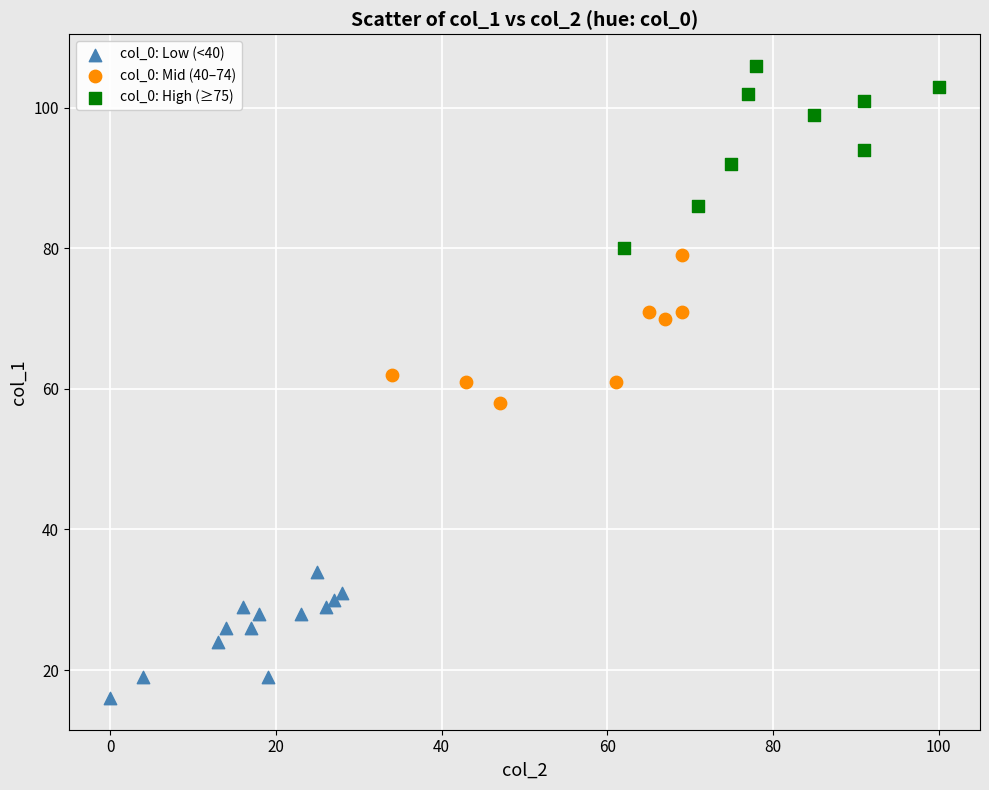

Which series reaches the minimum Y coordinate?

col_0: Low (<40)